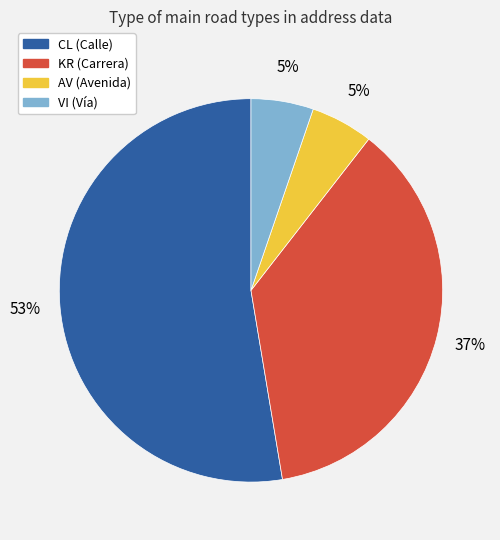

To the nearest percent, what is the average slice percentage?

25%